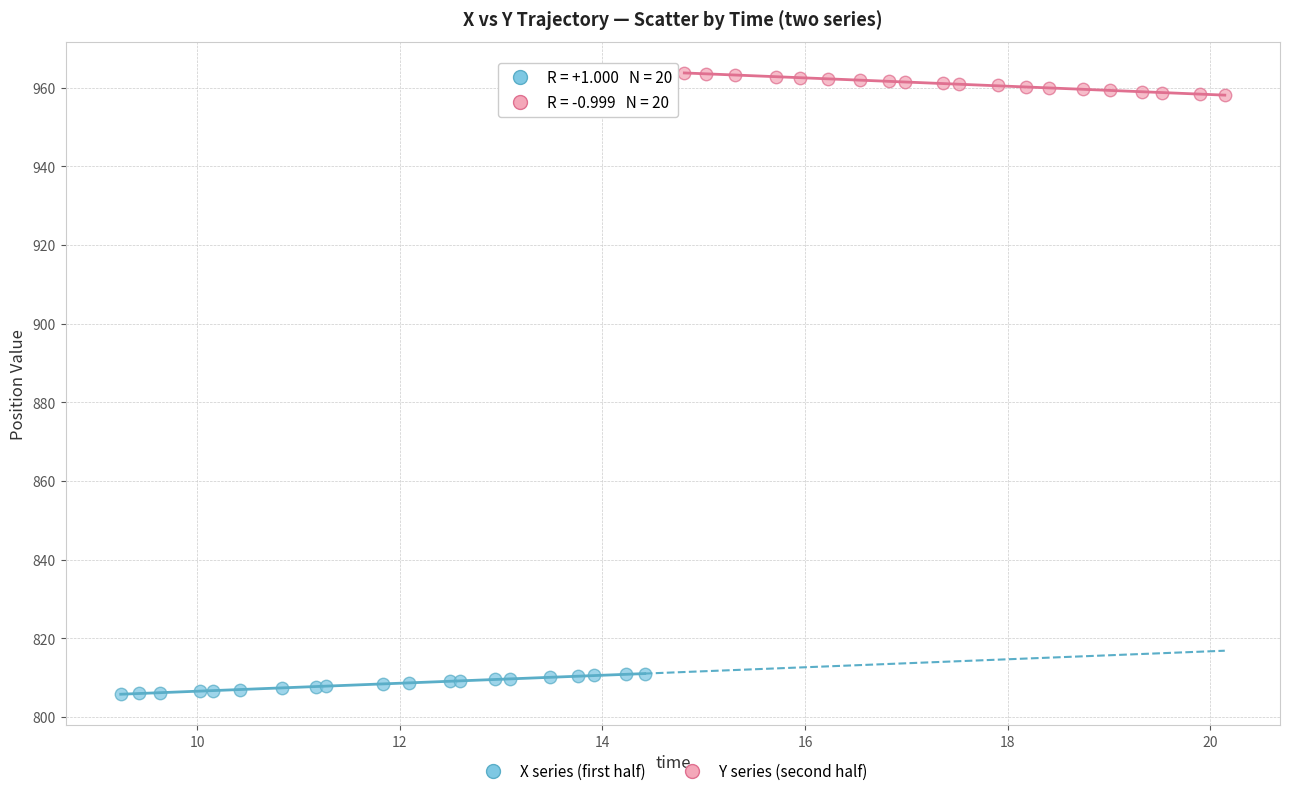

Which series contains the highest Y value?

Y series (second half)